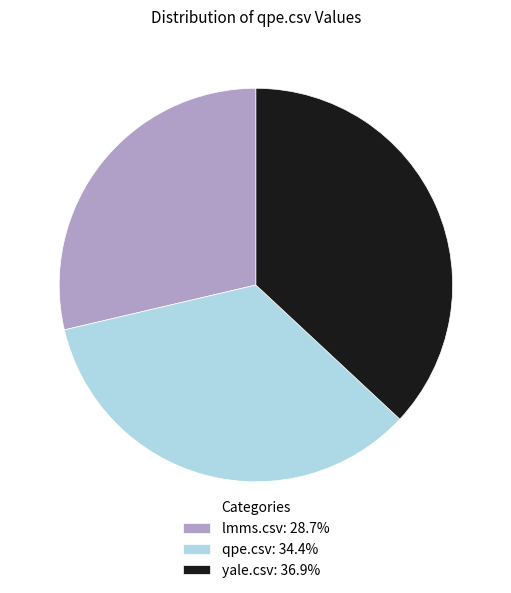

Does lmms.csv: 28.7% account for over 50% of the chart?

No